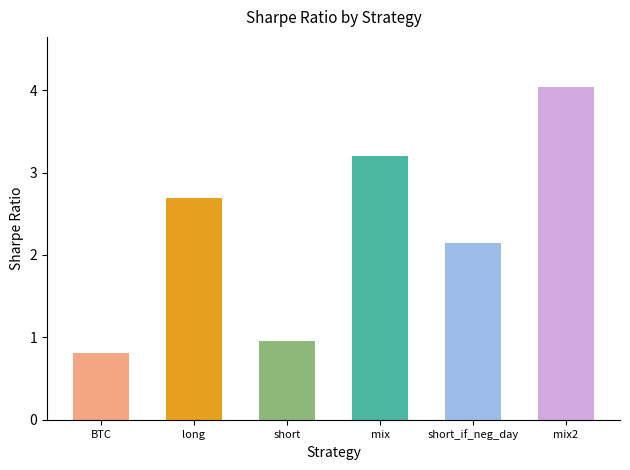

What is the value of the 4th bar from the left?

3.2